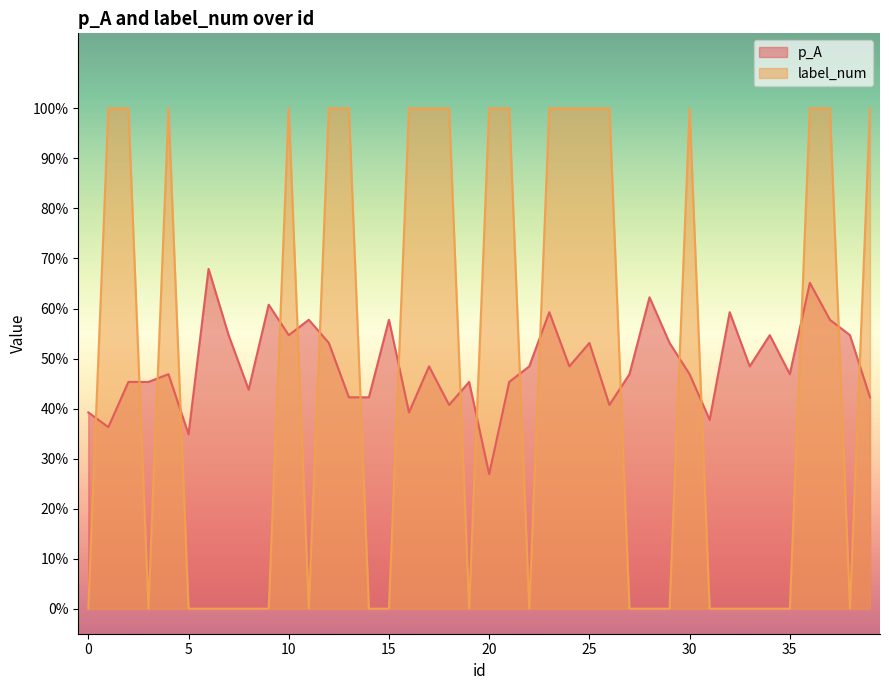

At how many categories does at least one series exceed 0?

40